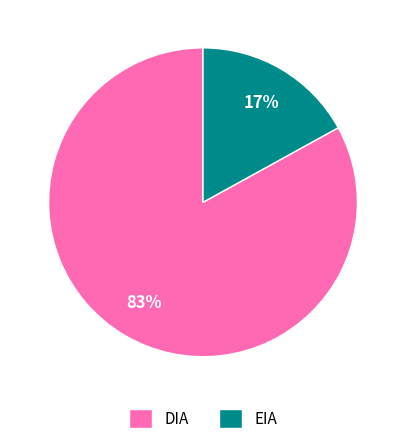

Which slice is the smallest?

EIA